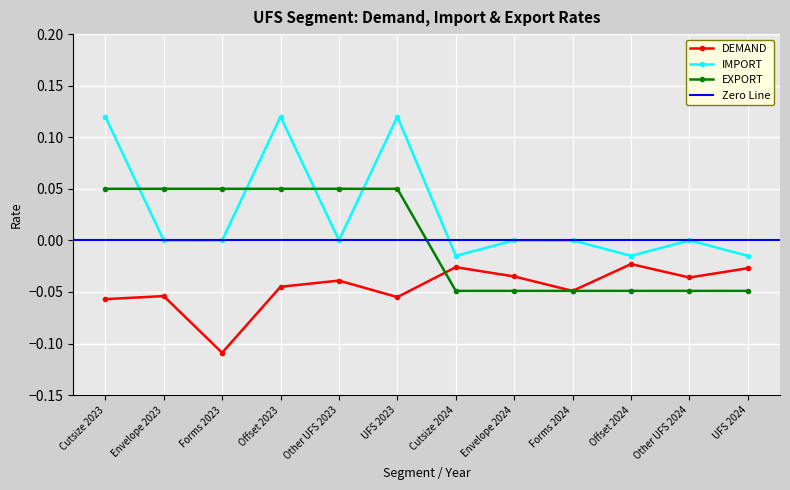

Where is the first local maximum for IMPORT?

Offset 2023